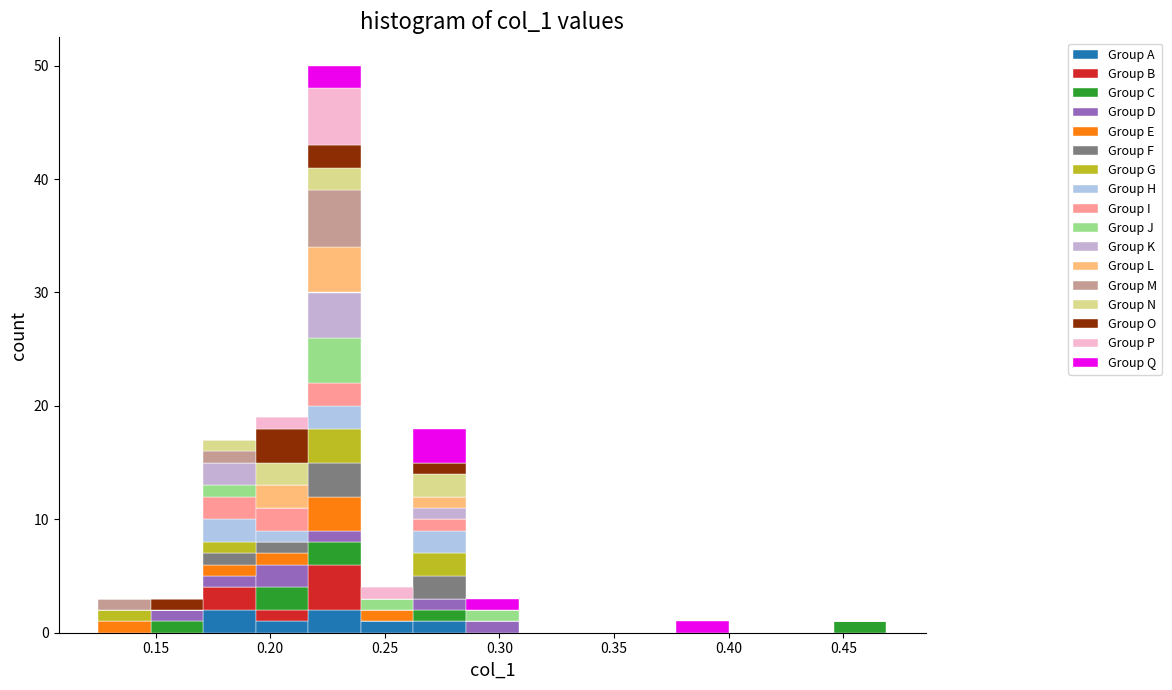

What is the total height of the stacked bar covering 0.215 to 0.240 on the x-axis? Neither the bar edges nor the heights are printed on the chart, so give them approximately, as read against the axes.

50